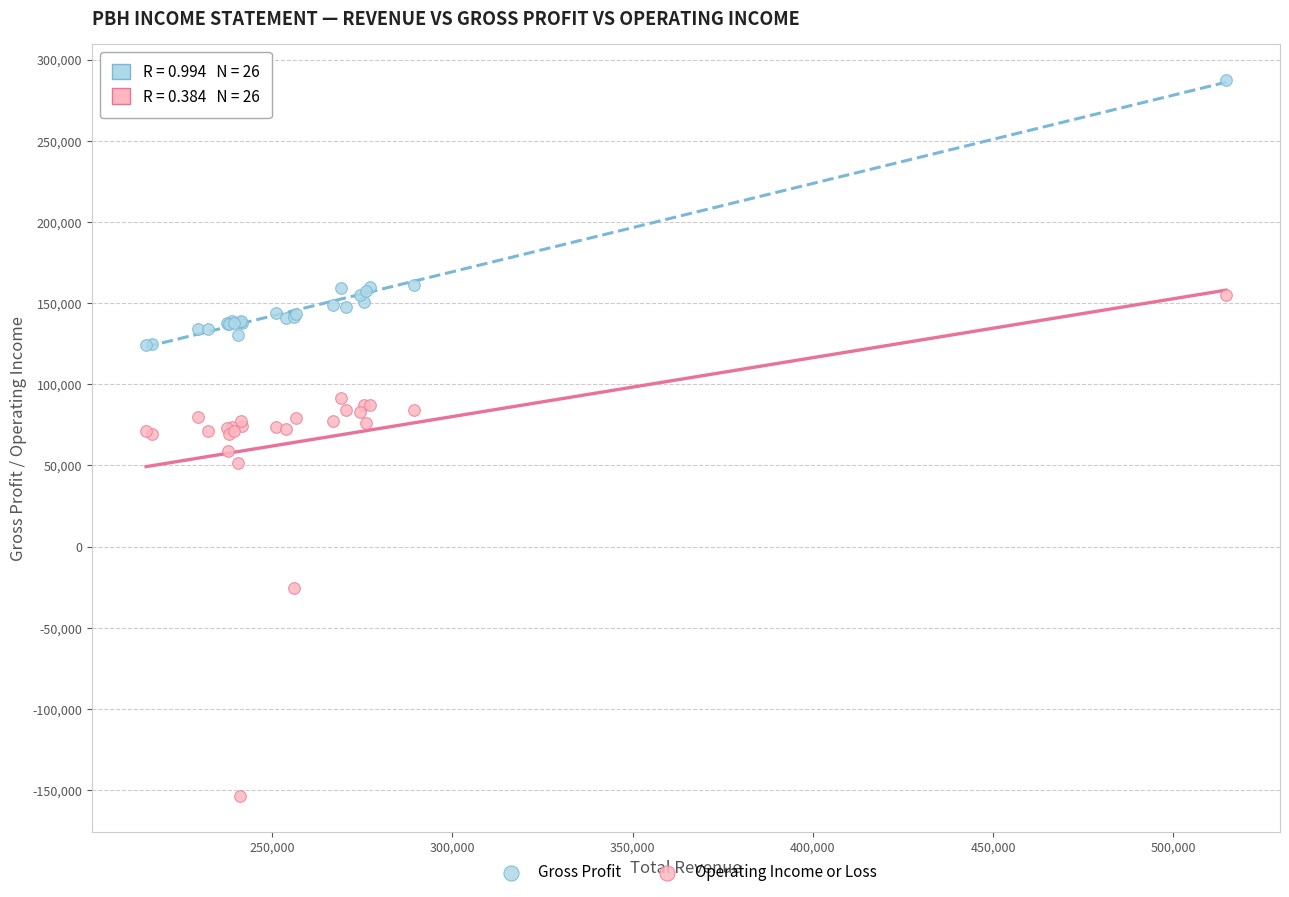

Which series contains the highest Y value?

Gross Profit